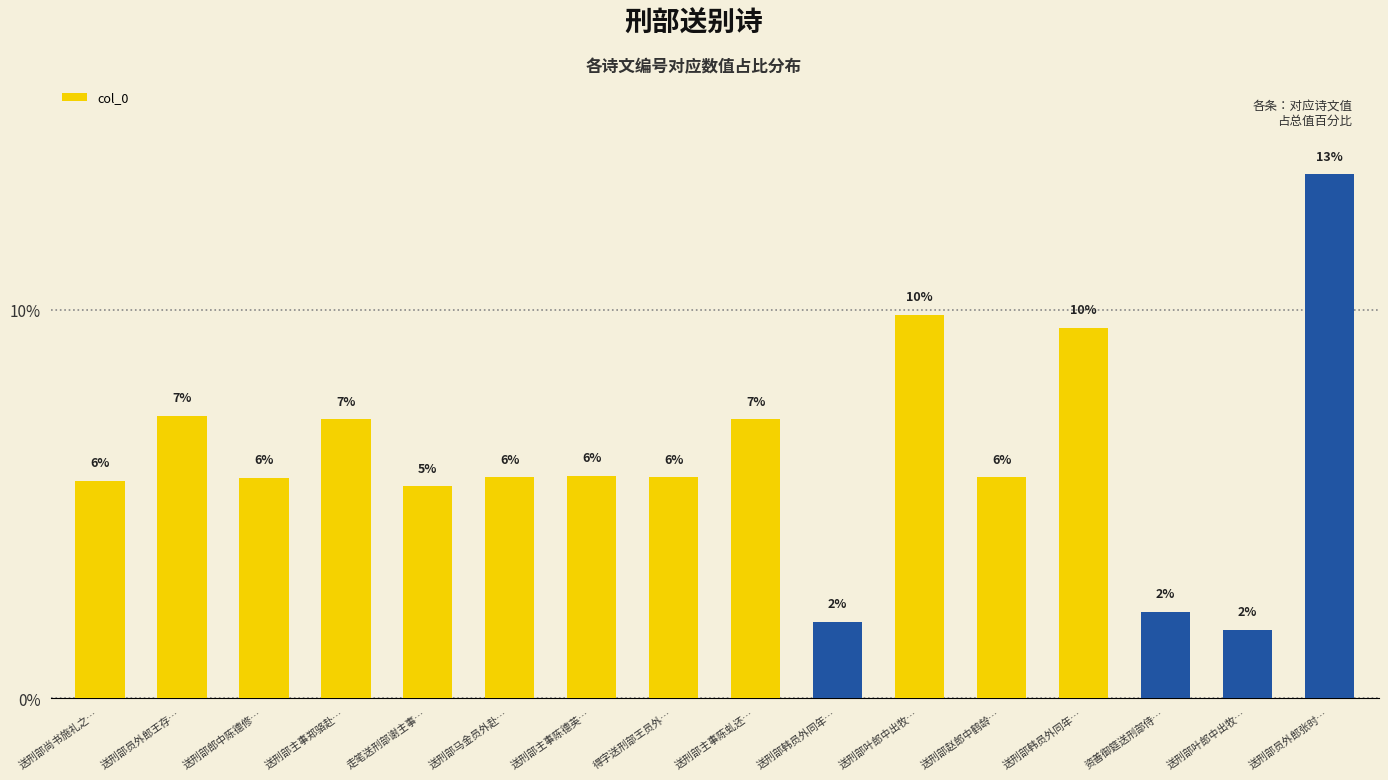

Rank the categories by value from lowest to highest.

送刑部叶郎中出牧…, 送刑部韩员外同年…, 资善御筵送刑部侍…, 走笔送刑部谢主事…, 送刑部尚书施礼之…, 送刑部郎中陈德修…, 送刑部赵郎中鹤龄…, 得字送刑部王员外…, 送刑部马金员外赴…, 送刑部主事陈德英…, 送刑部主事郑骆赴…, 送刑部主事陈虬还…, 送刑部员外郎王存…, 送刑部韩员外同年…, 送刑部叶郎中出牧…, 送刑部员外郎张时…